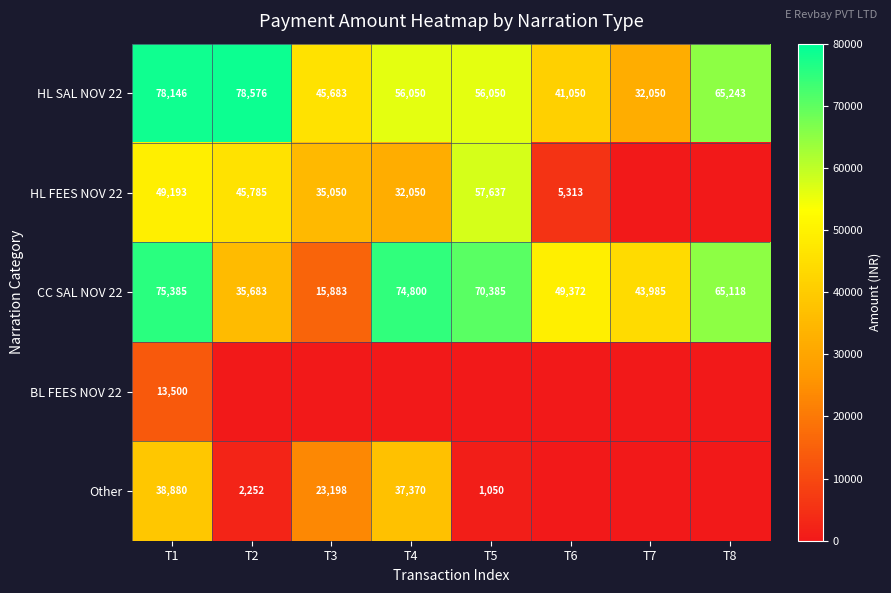

The value of HL SAL NOV 22 at T4 is 20936. True or false?

False